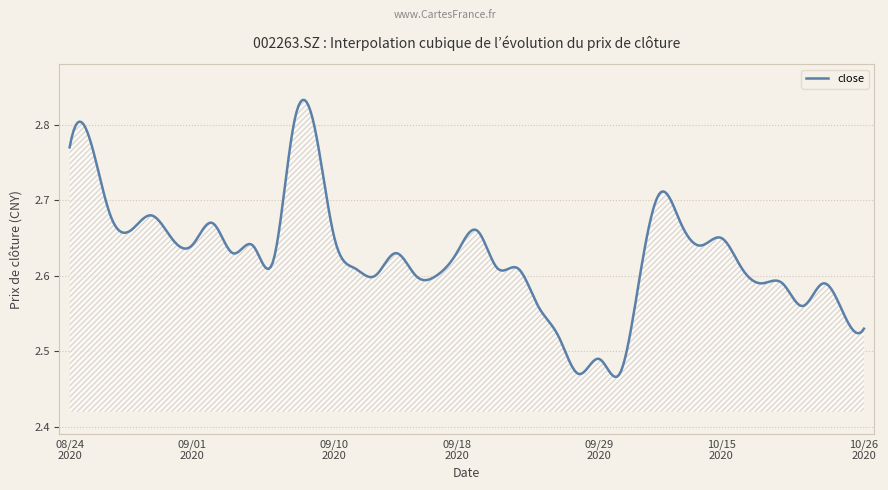

What is the difference between the maximum and minimum values?

0.4